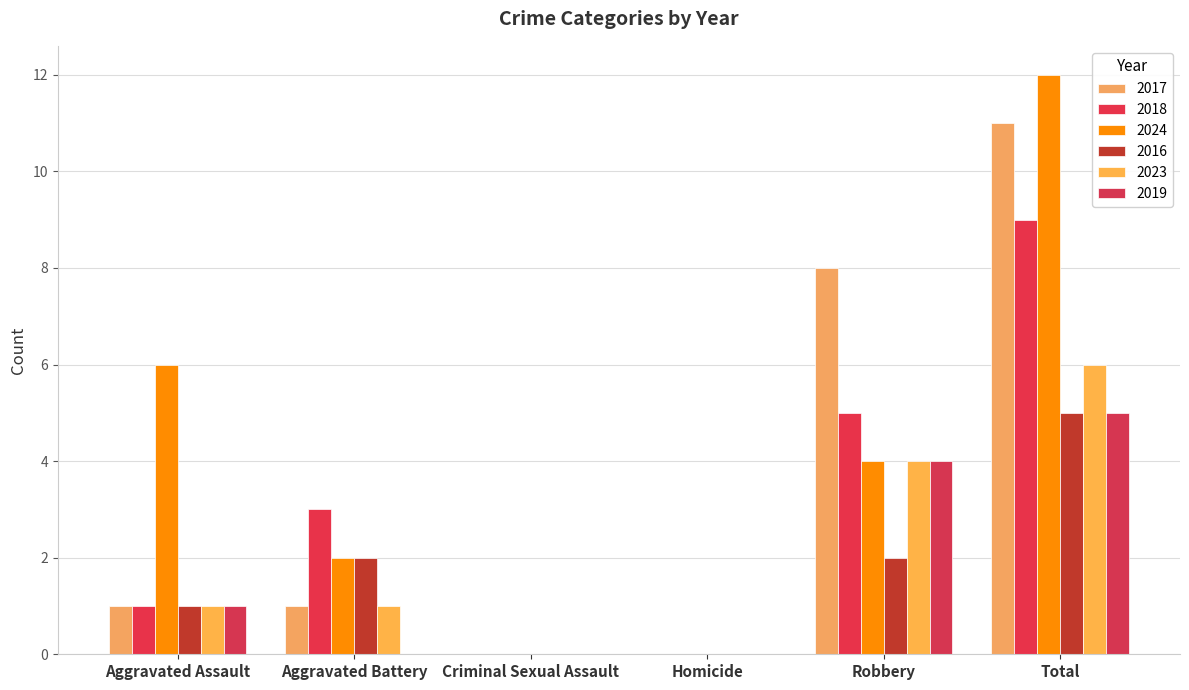

What is the label of the 1st bar from the left?

Aggravated Assault